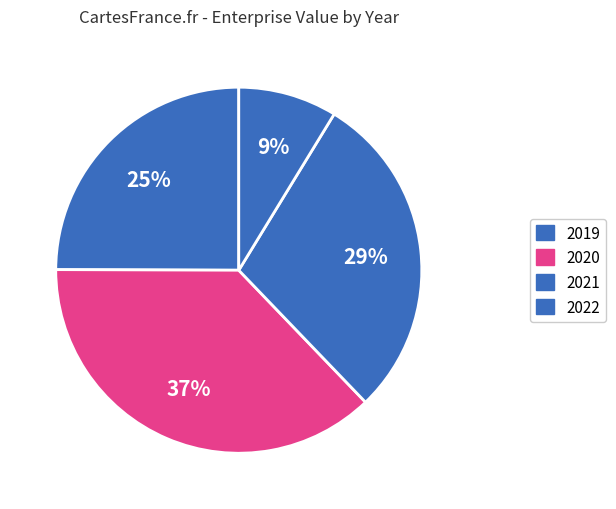

Approximately how many times larger is the value at 2020 compared to 2021?

1.3